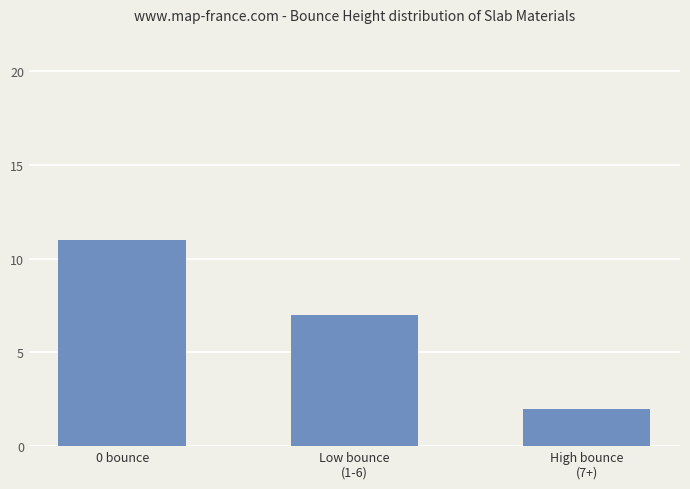

List the labels in order of value, largest first.

0 bounce, Low bounce
(1-6), High bounce
(7+)